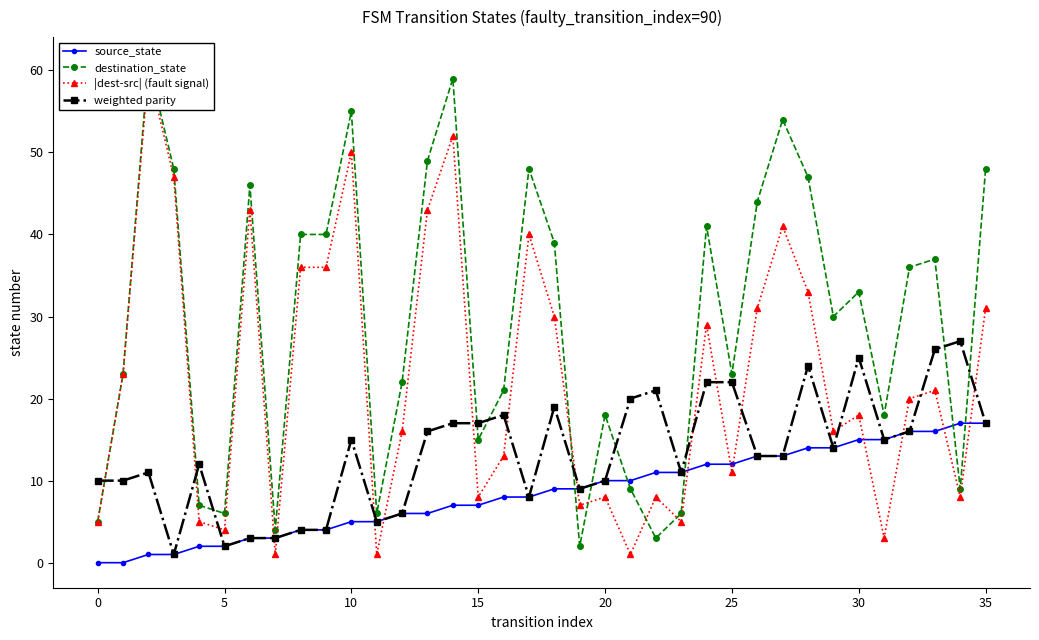

Which category has the highest value in the source_state series?

34